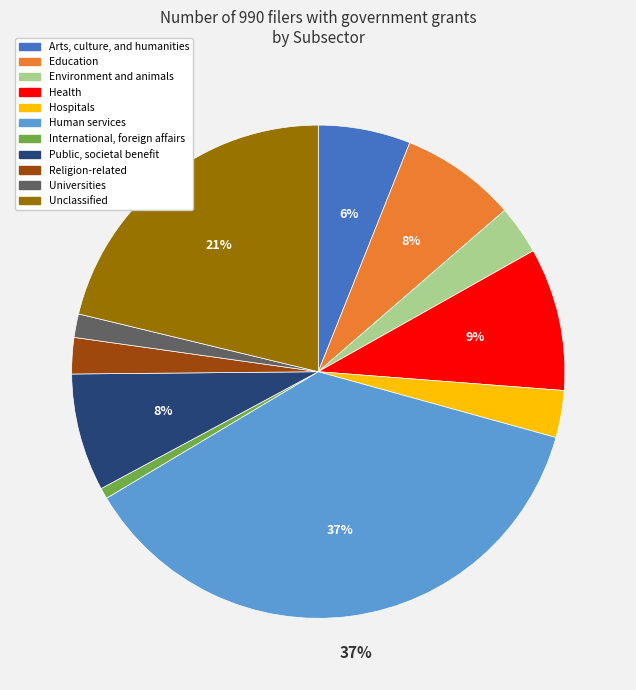

To the nearest percent, what is the average slice percentage?

9%